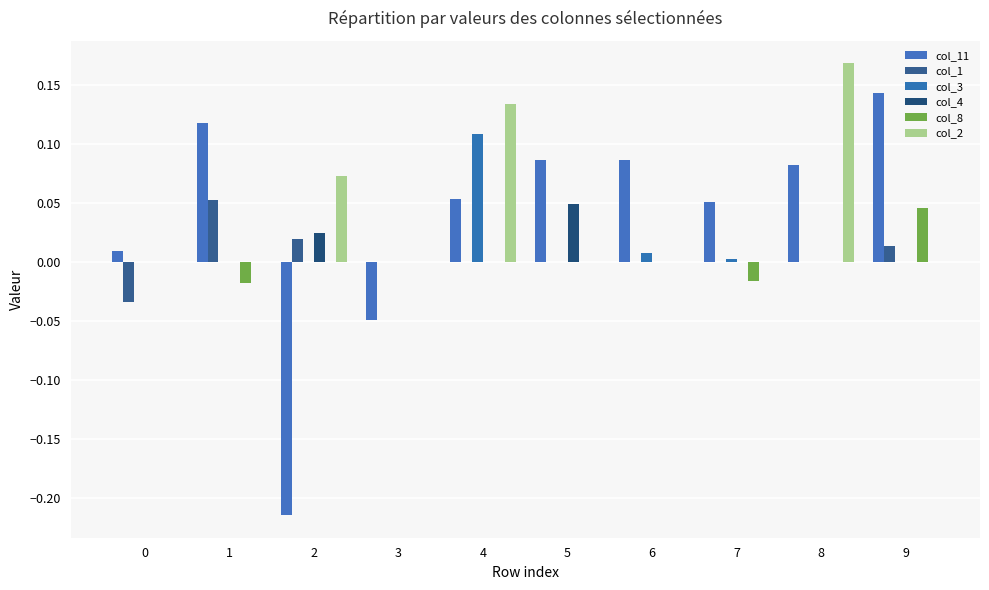

Is the value of col_1 at 6 greater than the value of col_11 at 2?

Yes